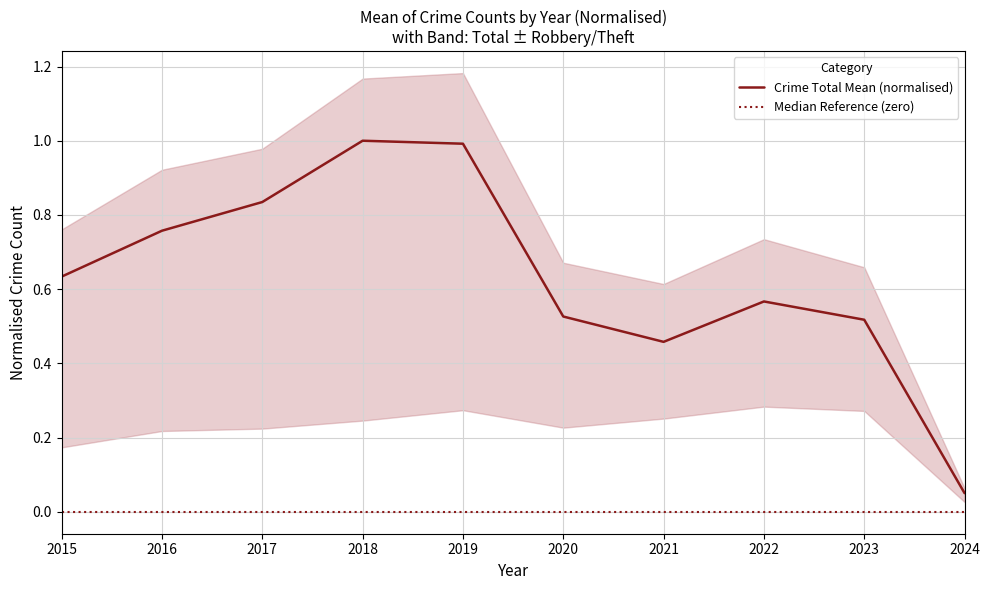

The value of Crime Total Mean (normalised) at 2022 is 0.9. True or false?

False